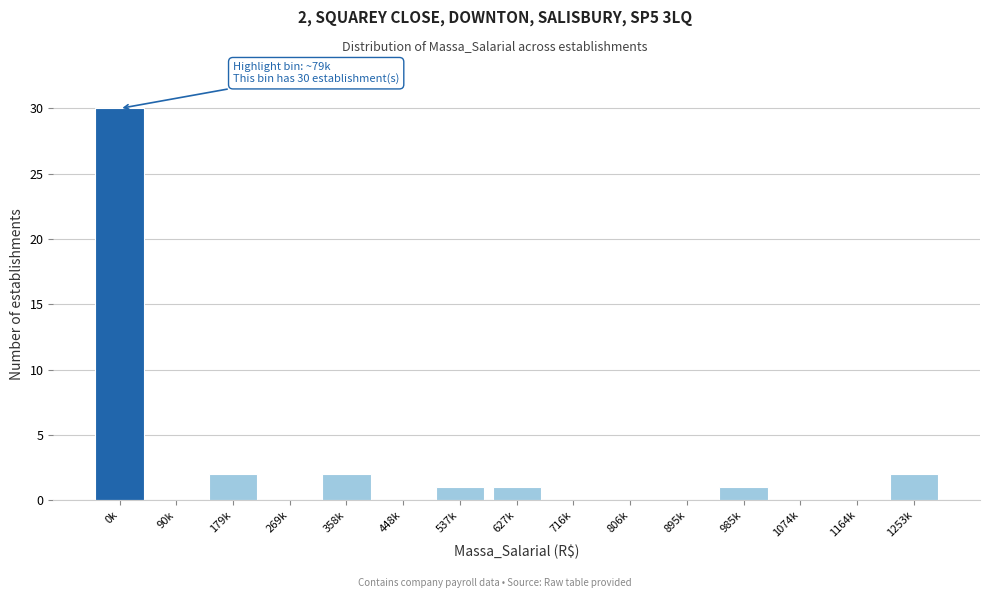

Reading left to right, what are all the values shown in this chart?

0k=30	90k=0	179k=2	269k=0	358k=2	448k=0	537k=1	627k=1	716k=0	806k=0	895k=0	985k=1	1074k=0	1164k=0	1253k=2